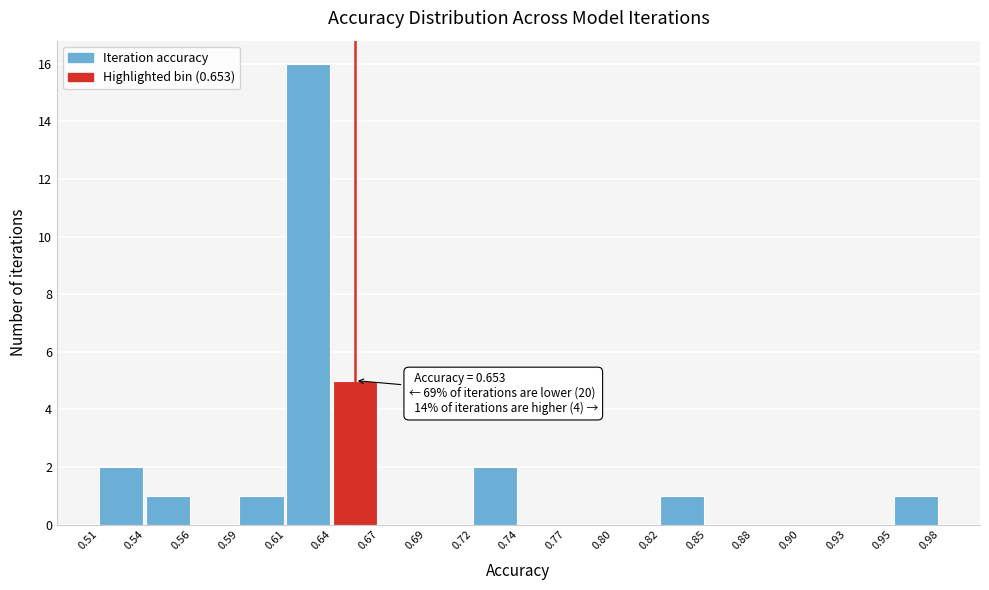

Which range on the x-axis has the tallest bar?

0.61 to 0.64